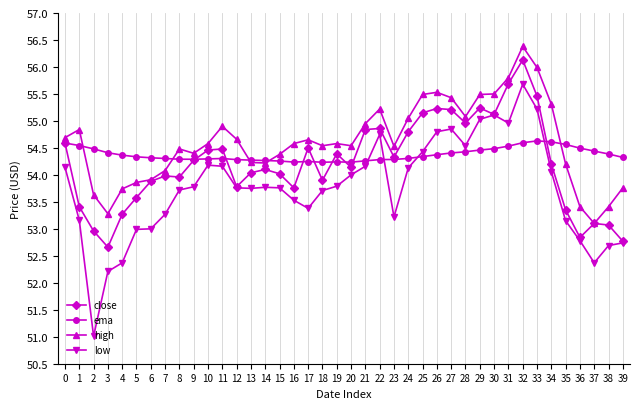

Rank the series at 11 from highest to lowest value.

high, close, ema, low